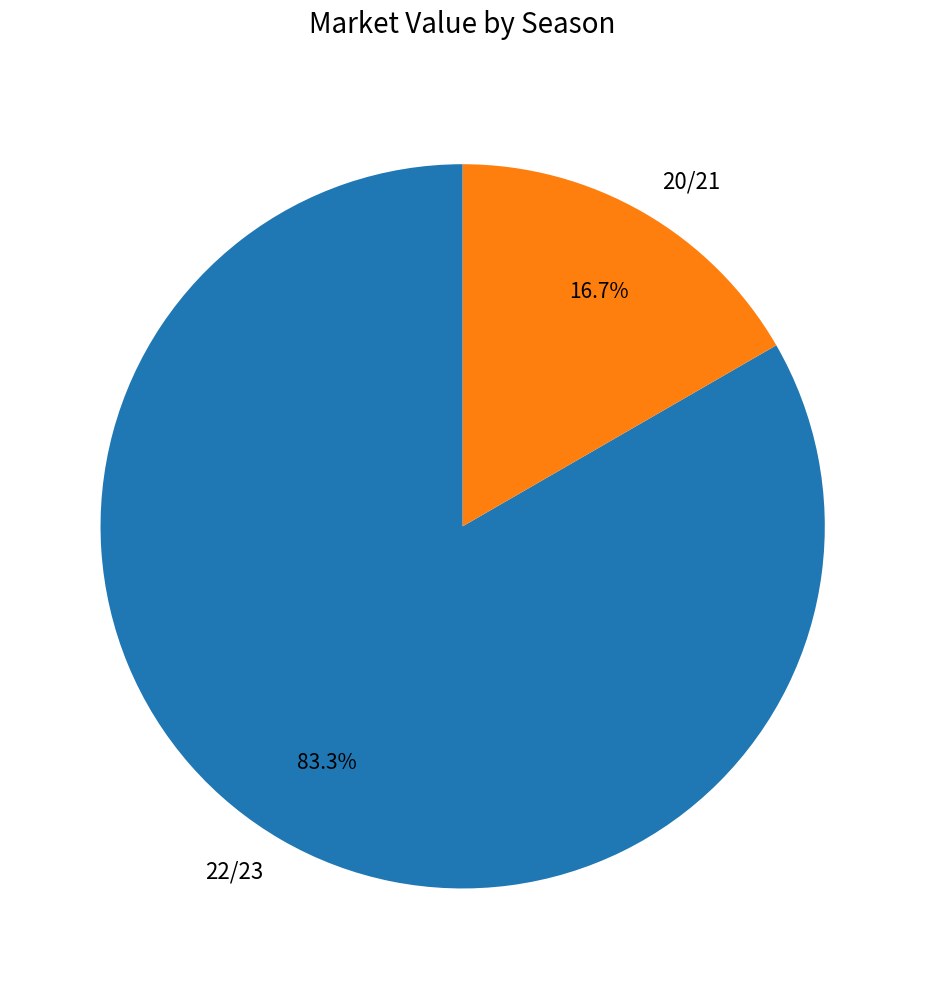

What is the largest slice in the pie chart?

22/23